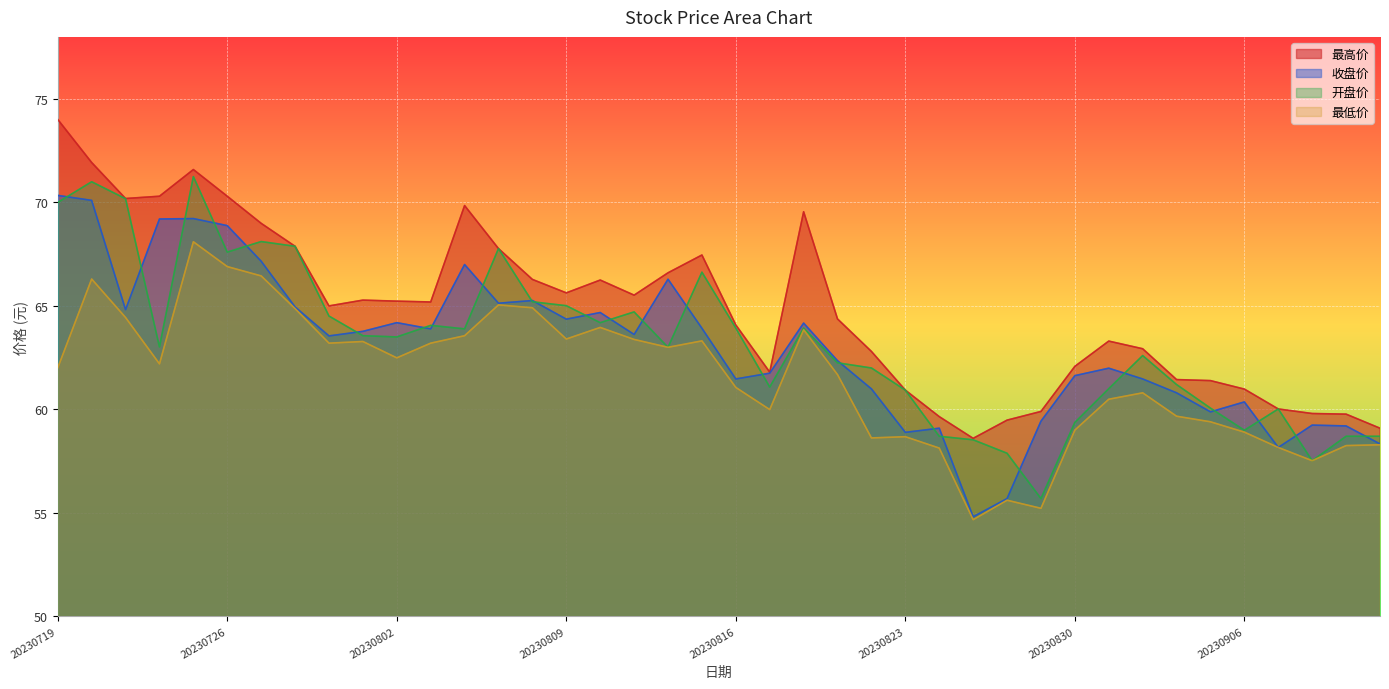

What is the approximate value of 收盘价 at 20230906?

60.4